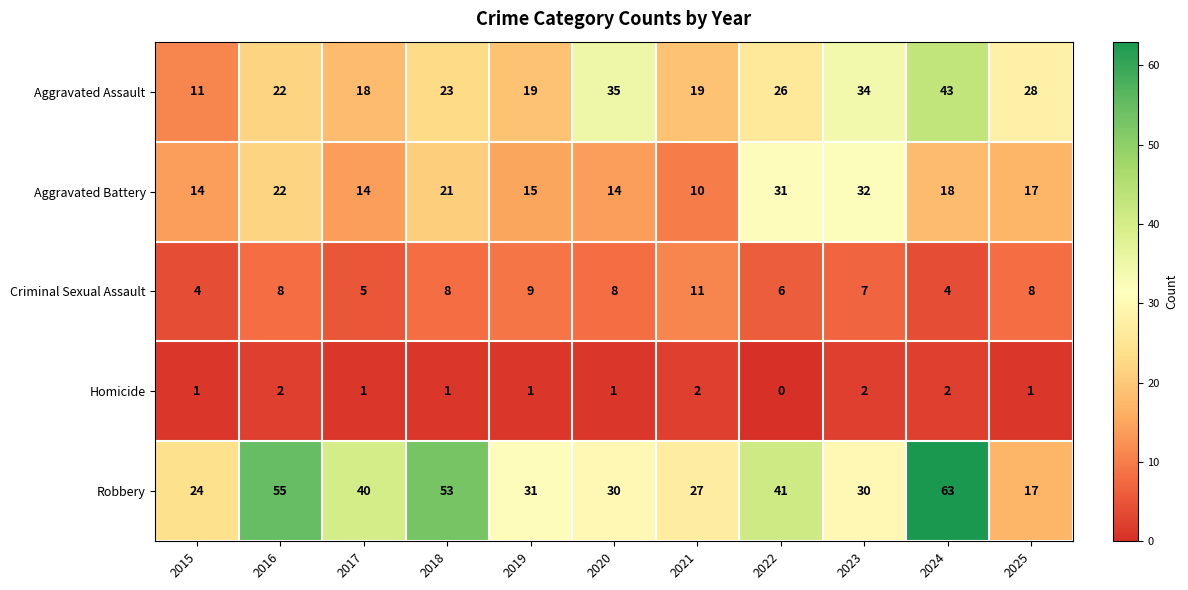

The value of Aggravated Battery at 2025 is 17. True or false?

True